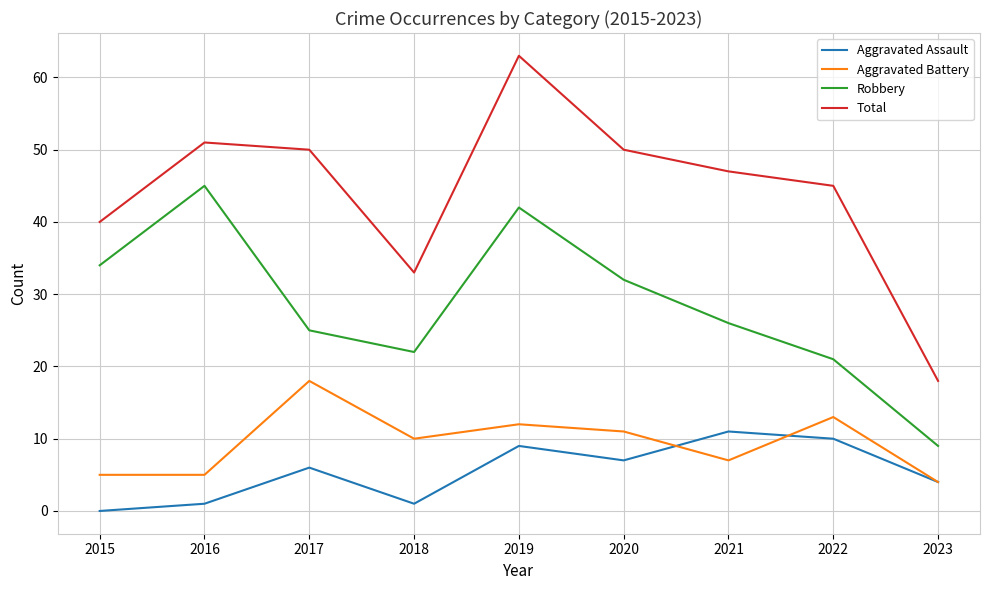

Which series has the largest range (max minus min)?

Total